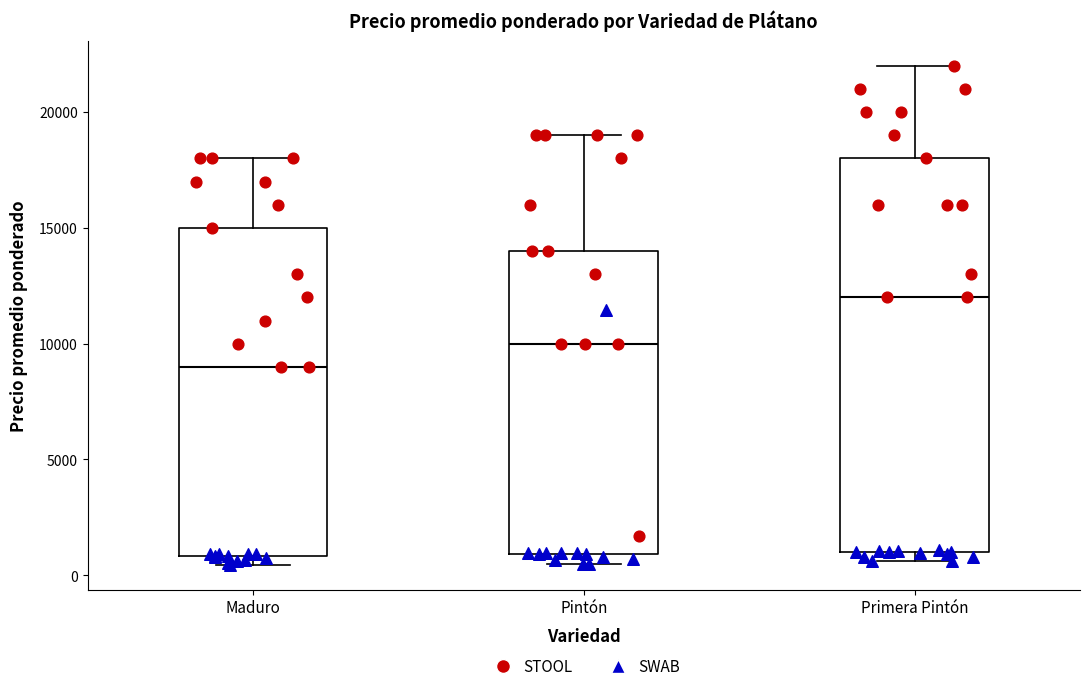

Reading left to right, read every box against the y-axis: the position of its median line, the range the box covers, and the ends of its whiskers. The values are not printed on the chart, so give them approximately, as read against the axis.

Maduro: median 9000, box 1000 to 15000, whiskers 500 to 18000
Pintón: median 10000, box 1000 to 14000, whiskers 500 to 19000
Primera Pintón: median 12000, box 1000 to 18000, whiskers 500 to 22000